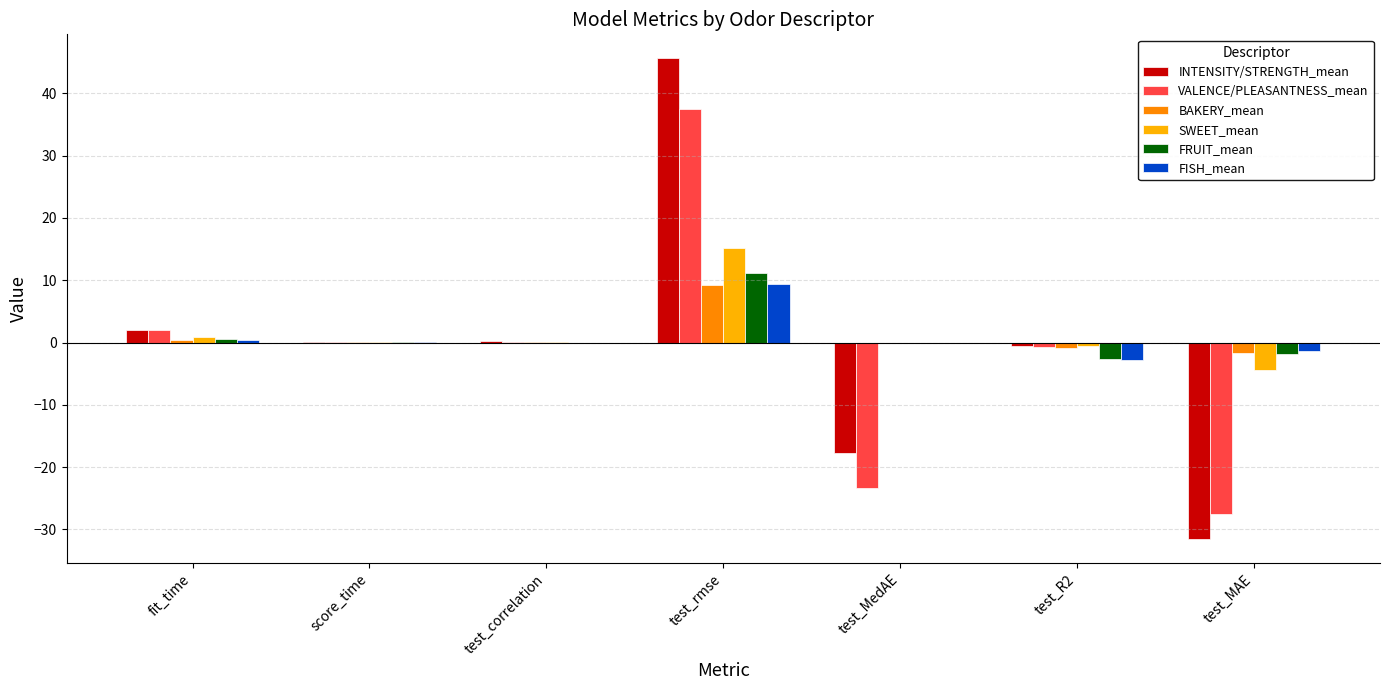

What is the total value across all series at score_time?

0.1